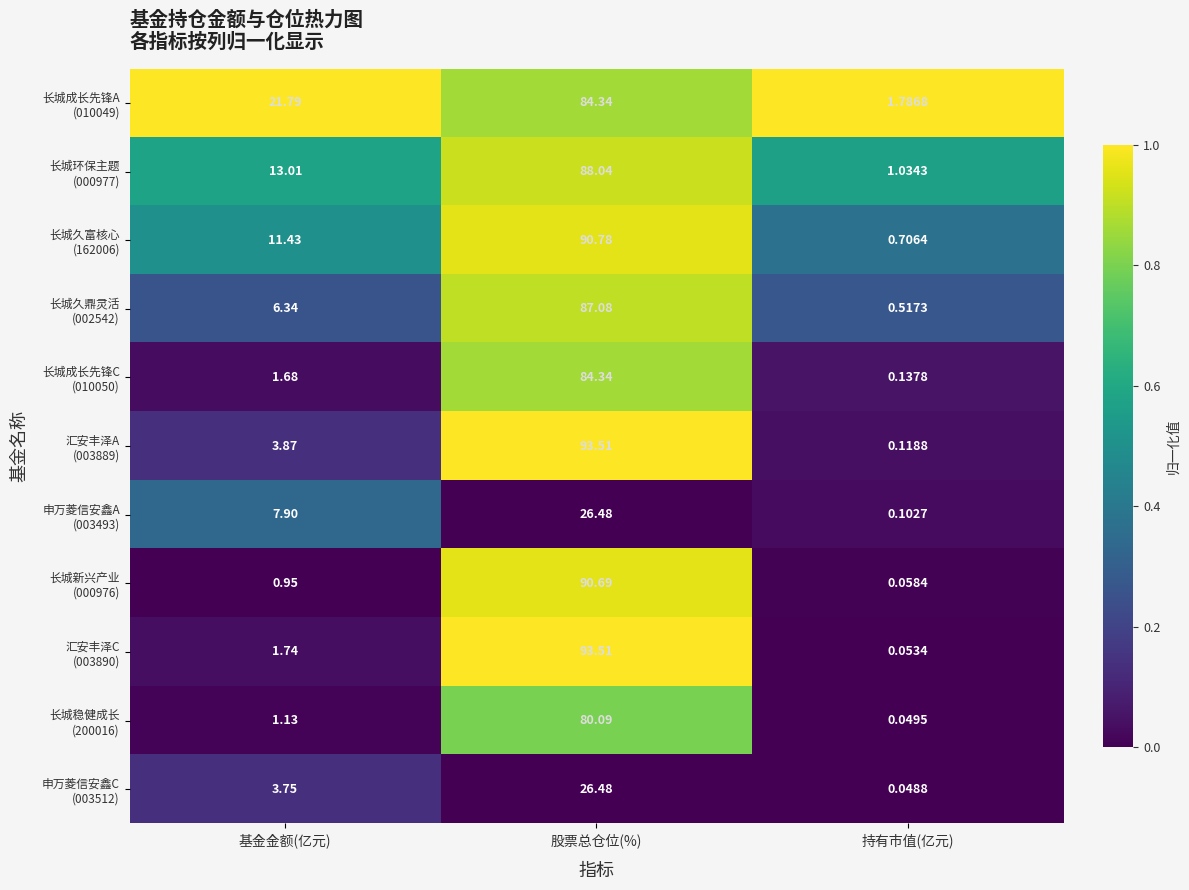

At which category is the sum across all series the highest?

股票总仓位(%)